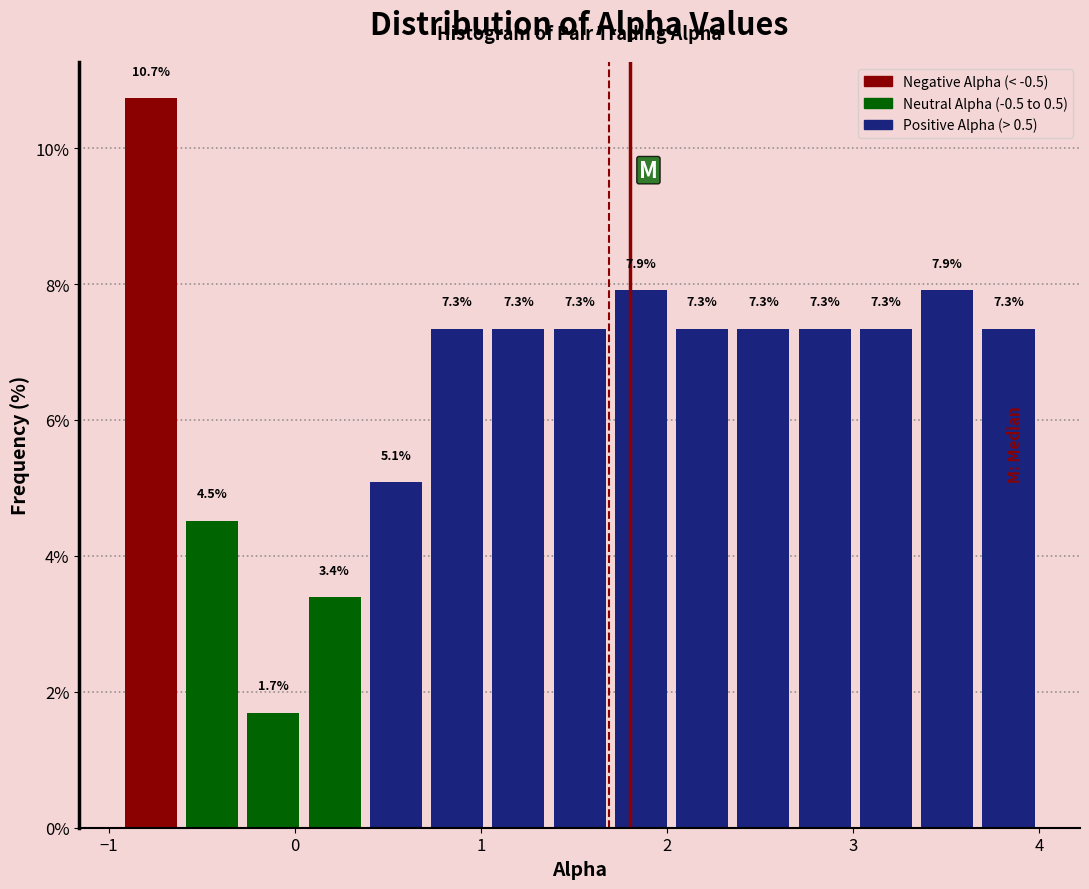

Around what value on the x-axis is the tallest bar? Give the approximate position of its centre, as read against the axis.

-0.8